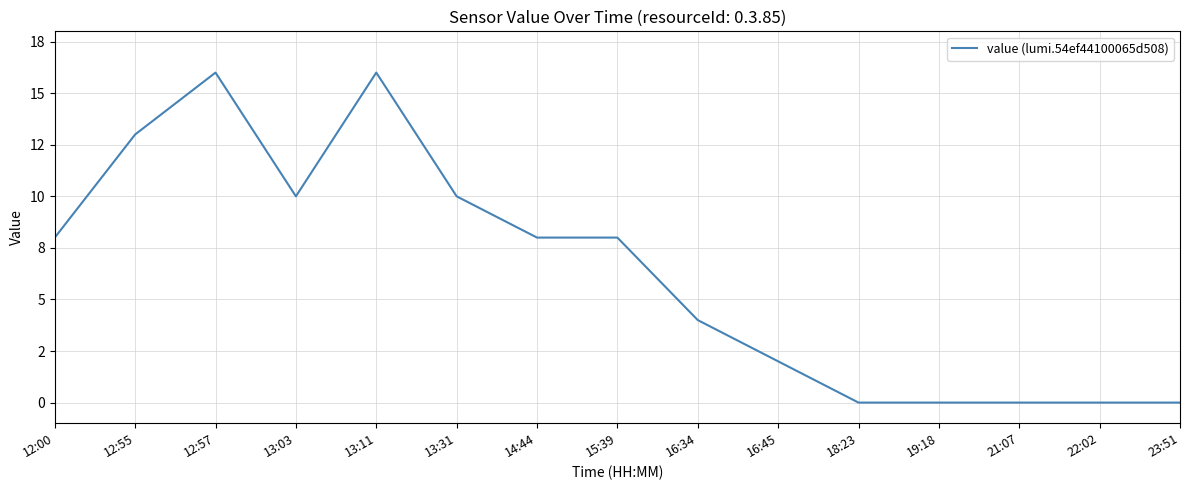

What is the average value?

6